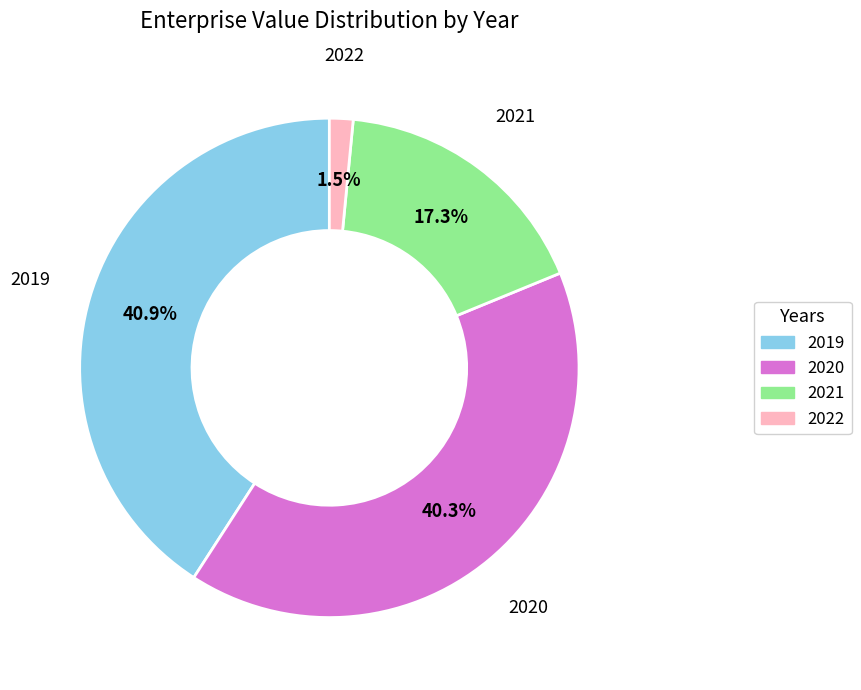

True or false: 2020 accounts for 40% of the total.

True